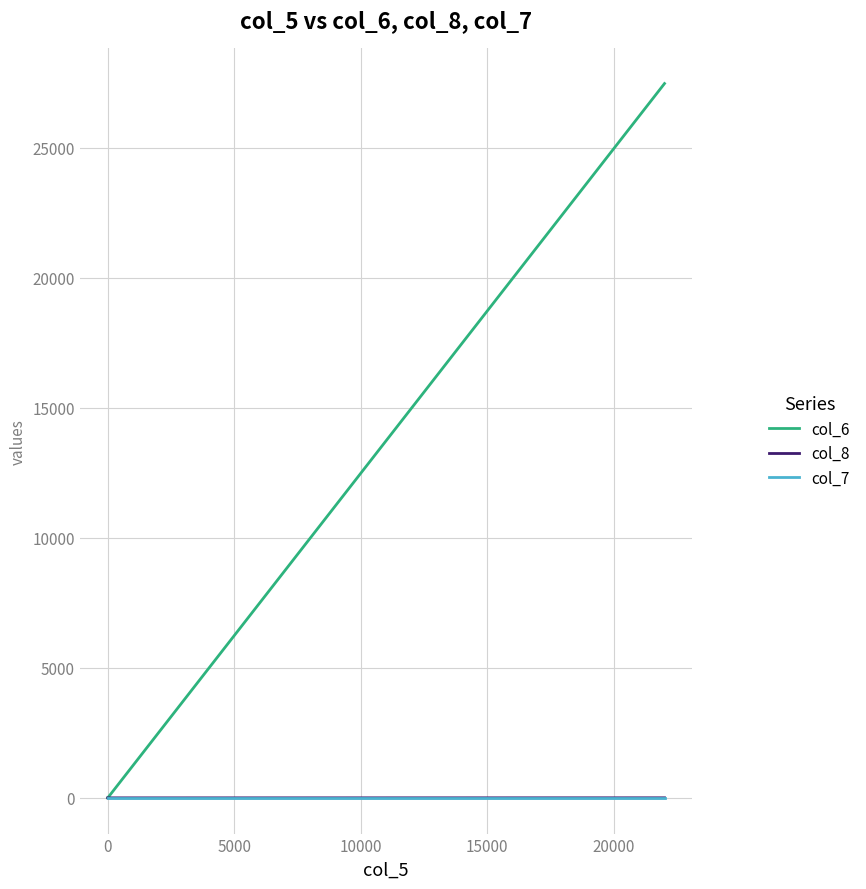

How many lines are shown in the chart?

3